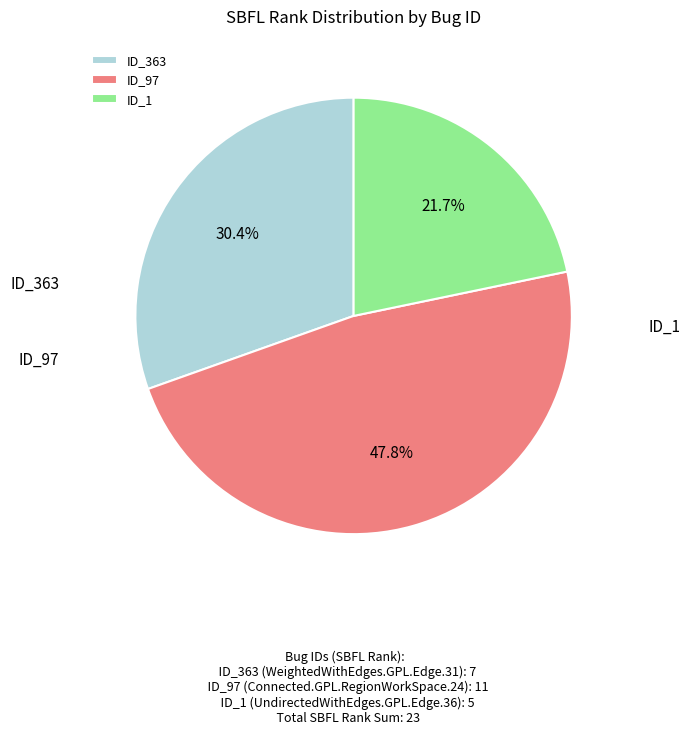

How many segments does this pie chart have?

3